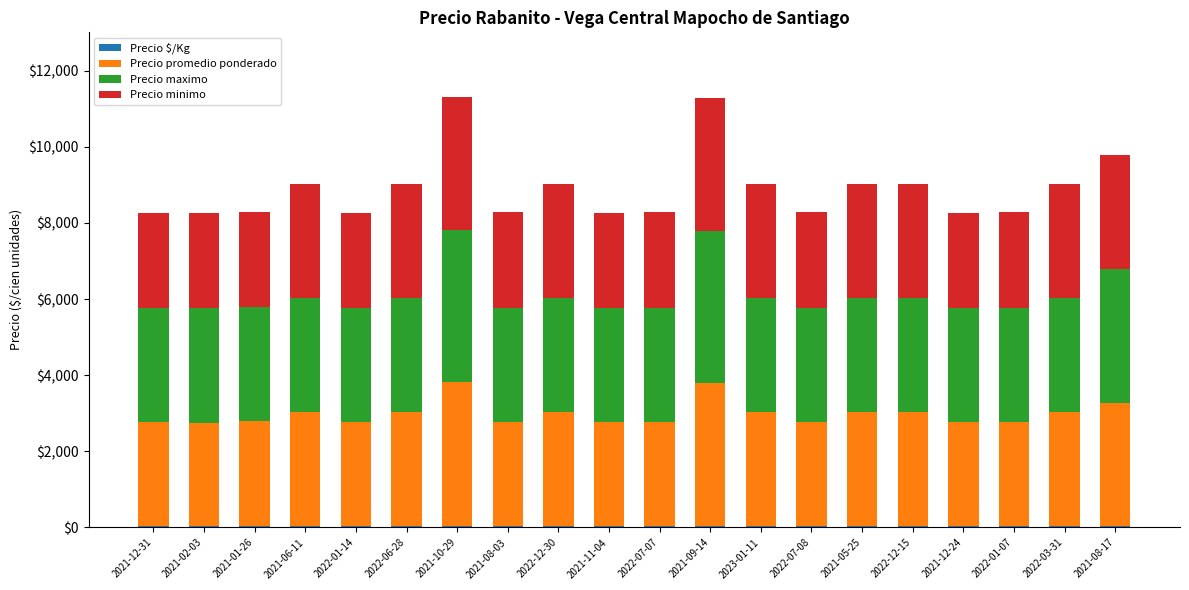

What is the average value of the Precio minimo series?

2800